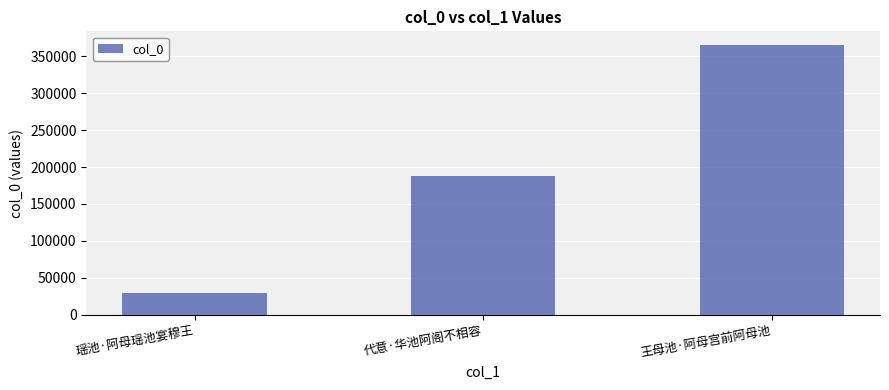

How many bars are there in total?

3